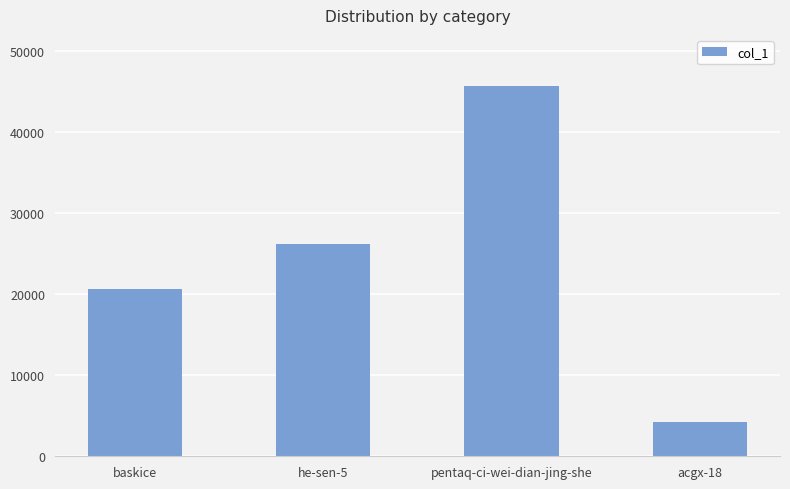

How many bars are there in total?

4